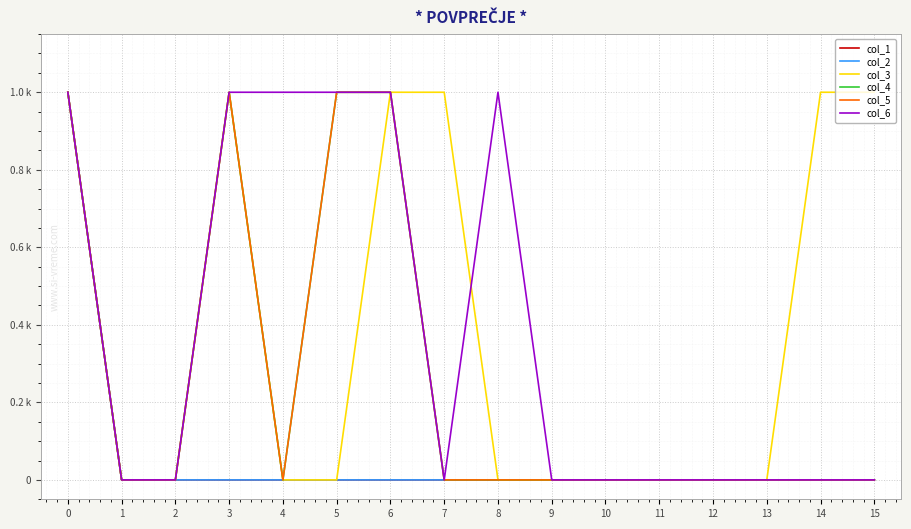

Does the chart display data point markers on the line(s)?

No